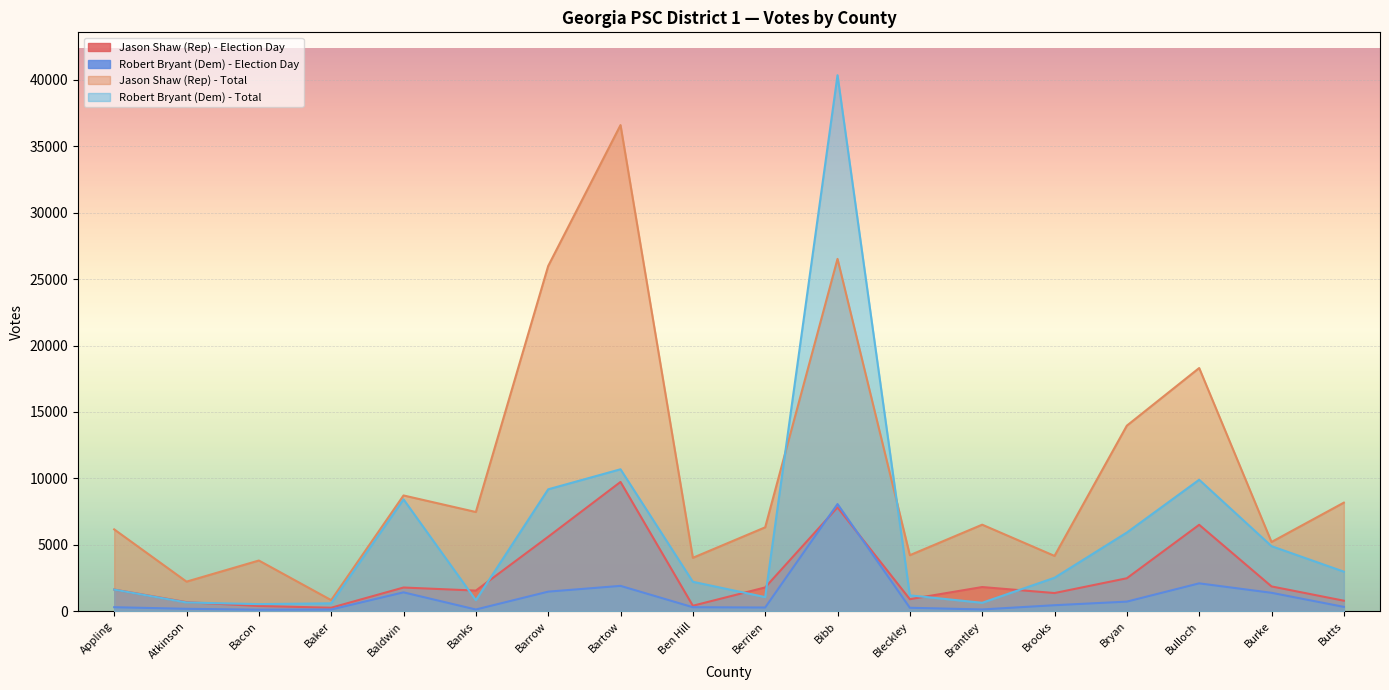

Does the chart display data point markers on the line(s)?

No